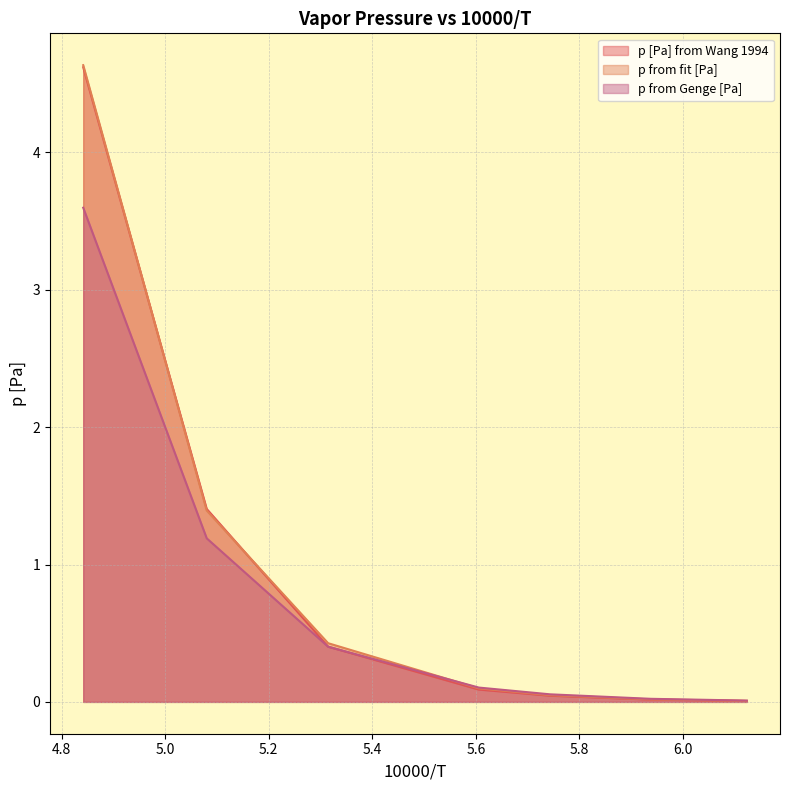

What is the label of the 5th point from the right?

5.314674747